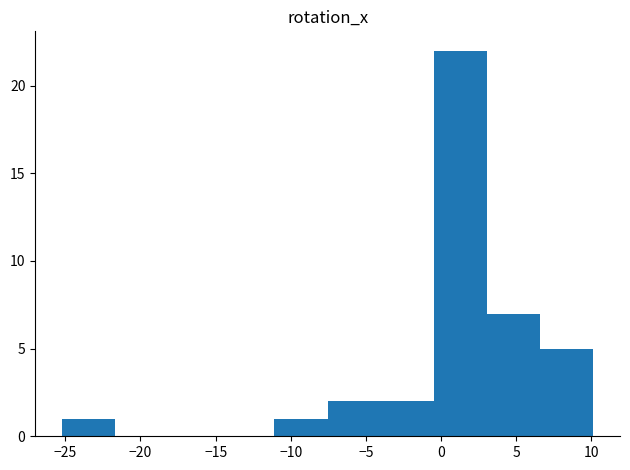

Reading left to right, list every bar in this chart as the range it spans on the x-axis followed by its height. Neither the bar edges nor the heights are printed on the chart, so give them approximately, as read against the axes.

-25.0 to -21.5: 1
-21.5 to -18.0: 0
-18.0 to -14.5: 0
-14.5 to -11.0: 0
-11.0 to -7.5: 1
-7.5 to -4.0: 2
-4.0 to -0.5: 2
-0.5 to 3.0: 22
3.0 to 6.5: 7
6.5 to 10.0: 5